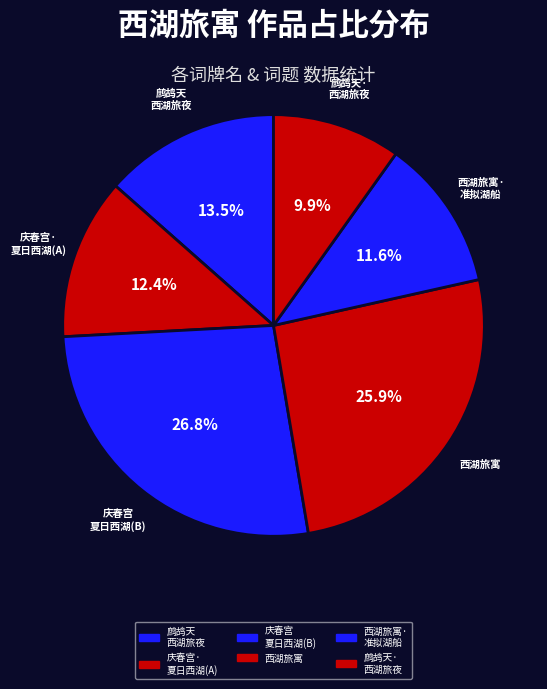

Is there a majority slice in this chart?

No